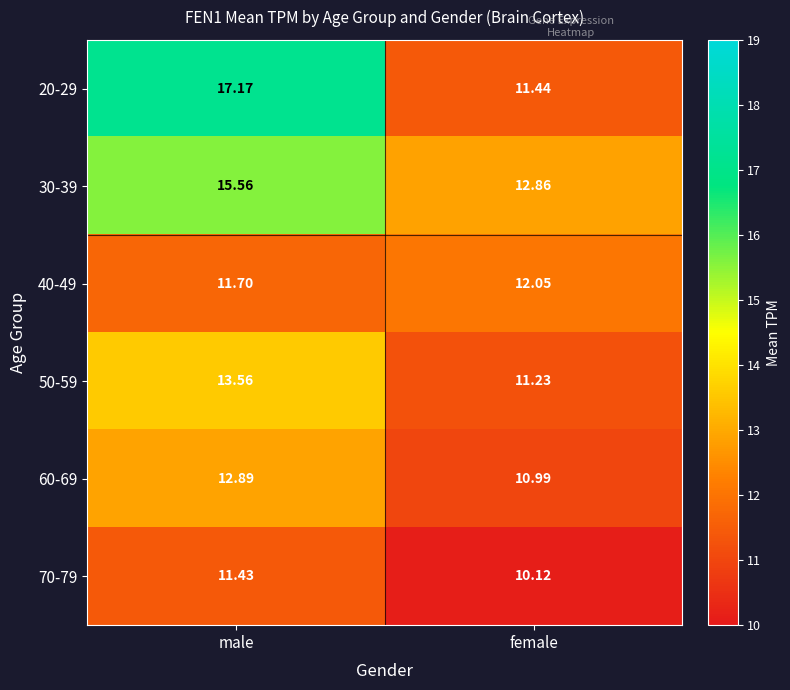

Where is 70-79 nearest to the value 10?

female